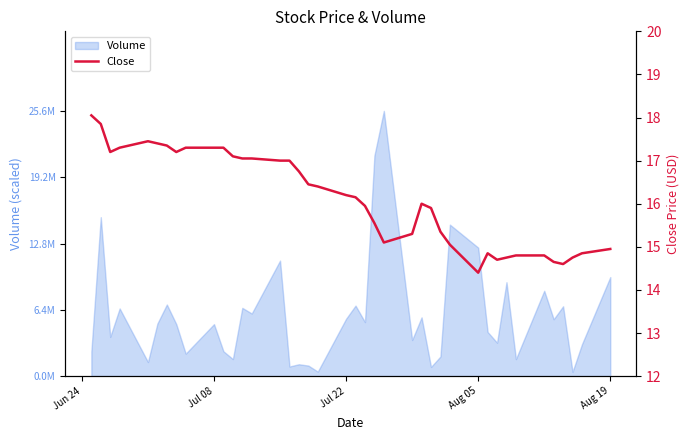

What is the sum of all values?

645.1